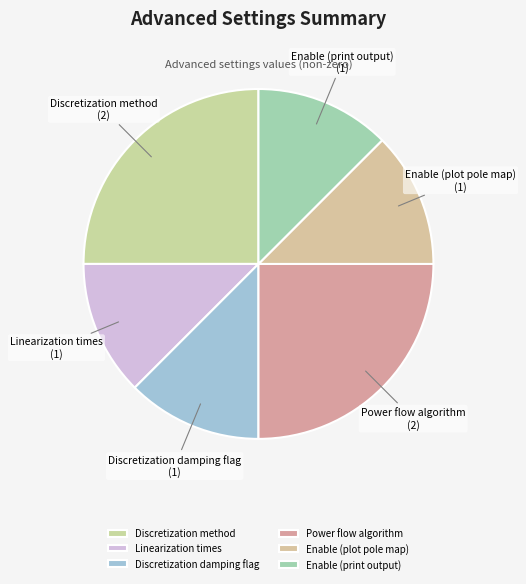

The Enable (print output) slice represents 12% of the pie. True or false?

True